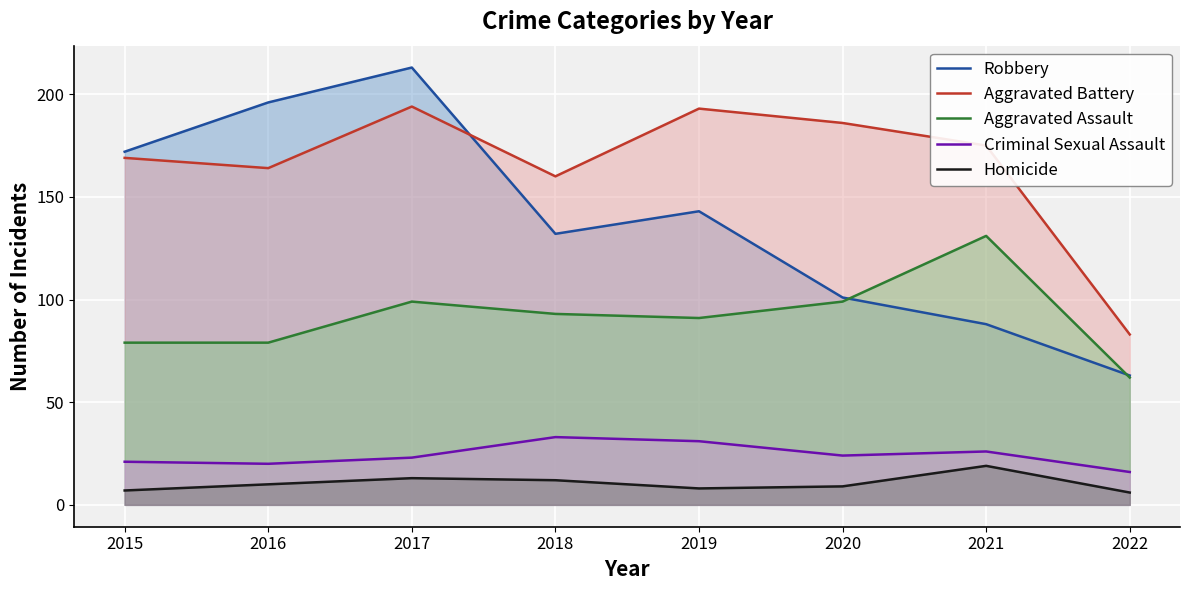

How many lines are shown in the chart?

5